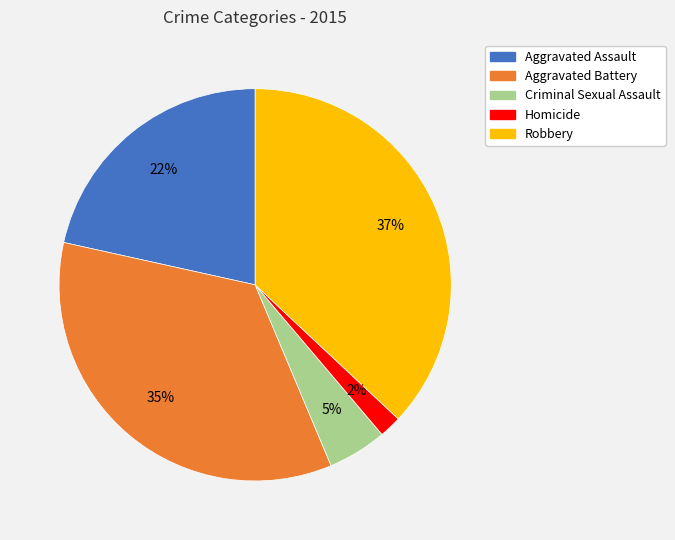

Which category has the smallest portion of the pie?

Homicide